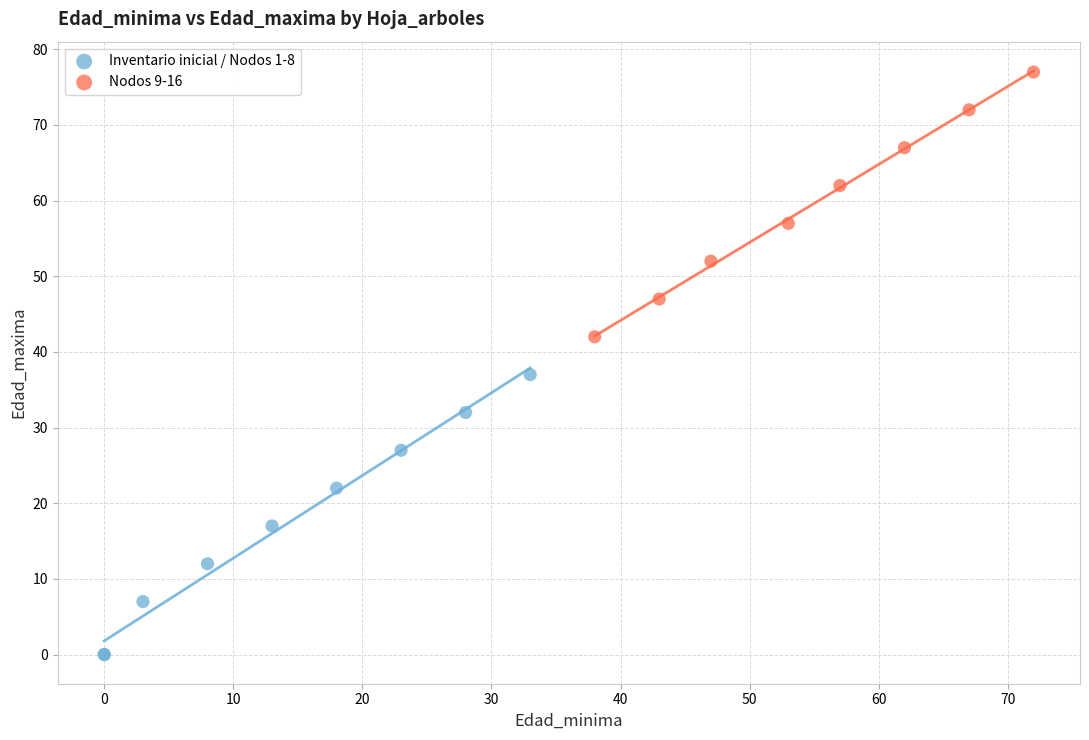

What are all the series names shown in the legend?

Inventario inicial / Nodos 1-8, Nodos 9-16